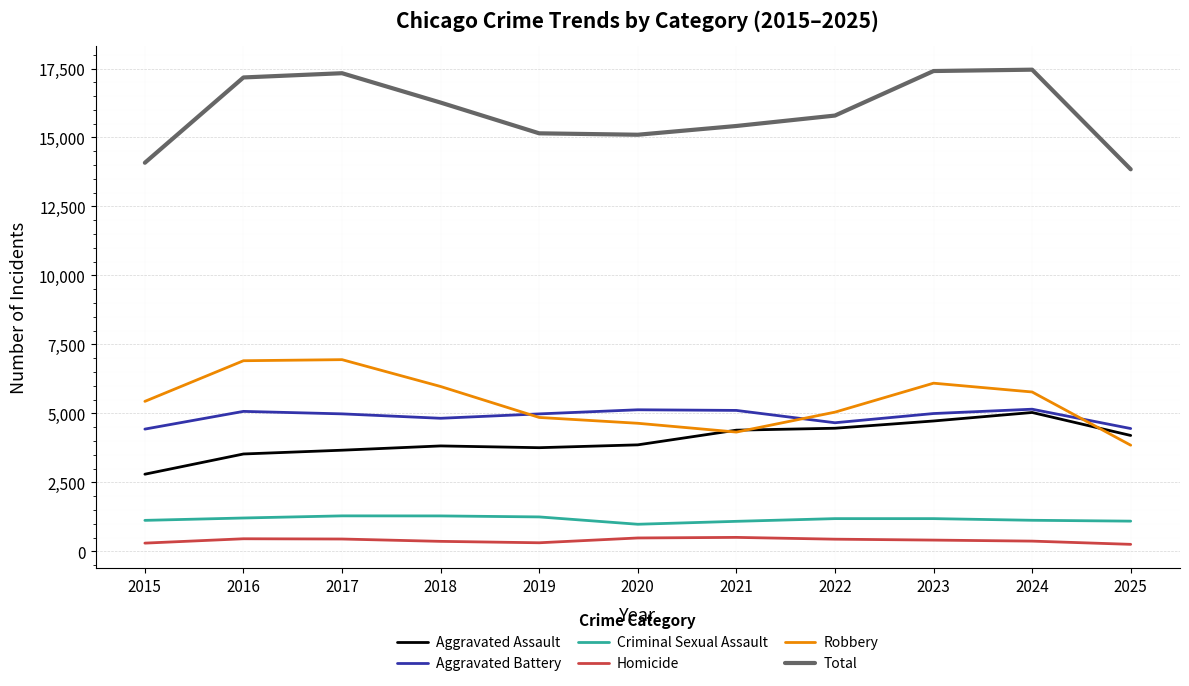

At 2017, list the series in order from smallest to largest.

Homicide, Criminal Sexual Assault, Aggravated Assault, Aggravated Battery, Robbery, Total